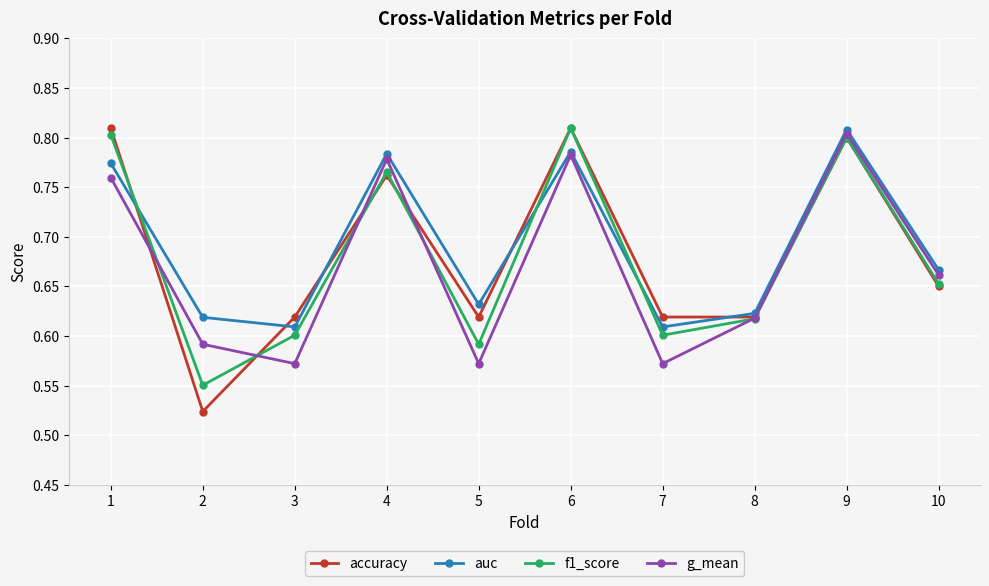

What is the difference between the f1_score values at 4 and 2?

0.2